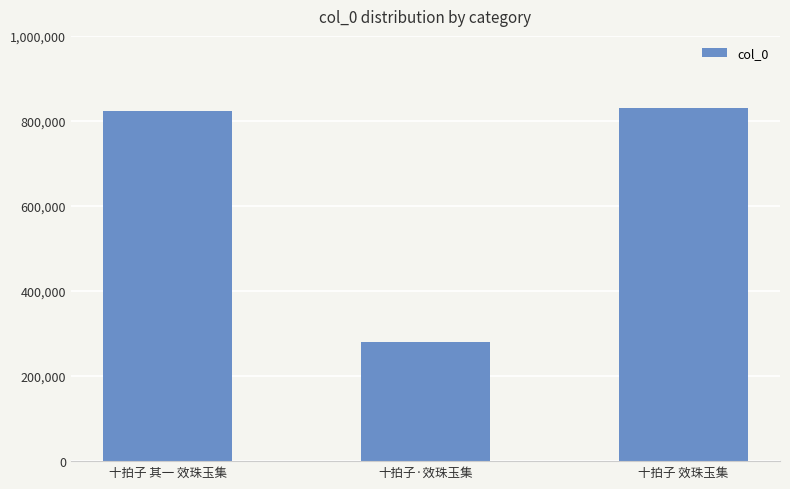

Approximately how many times larger is the value at 十拍子 效珠玉集 compared to 十拍子·效珠玉集?

3.0